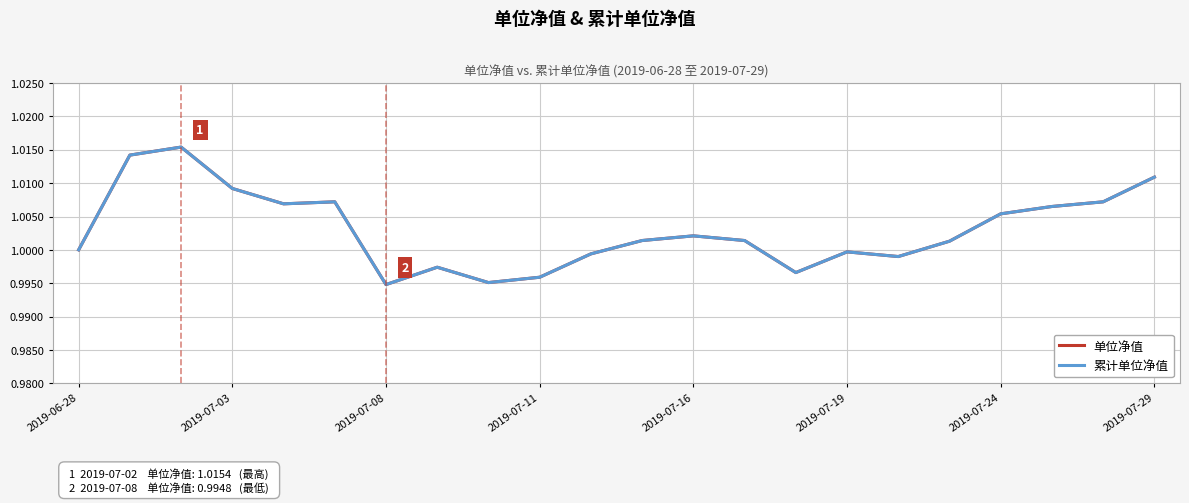

List the series in order of their peak value, lowest first.

单位净值, 累计单位净值